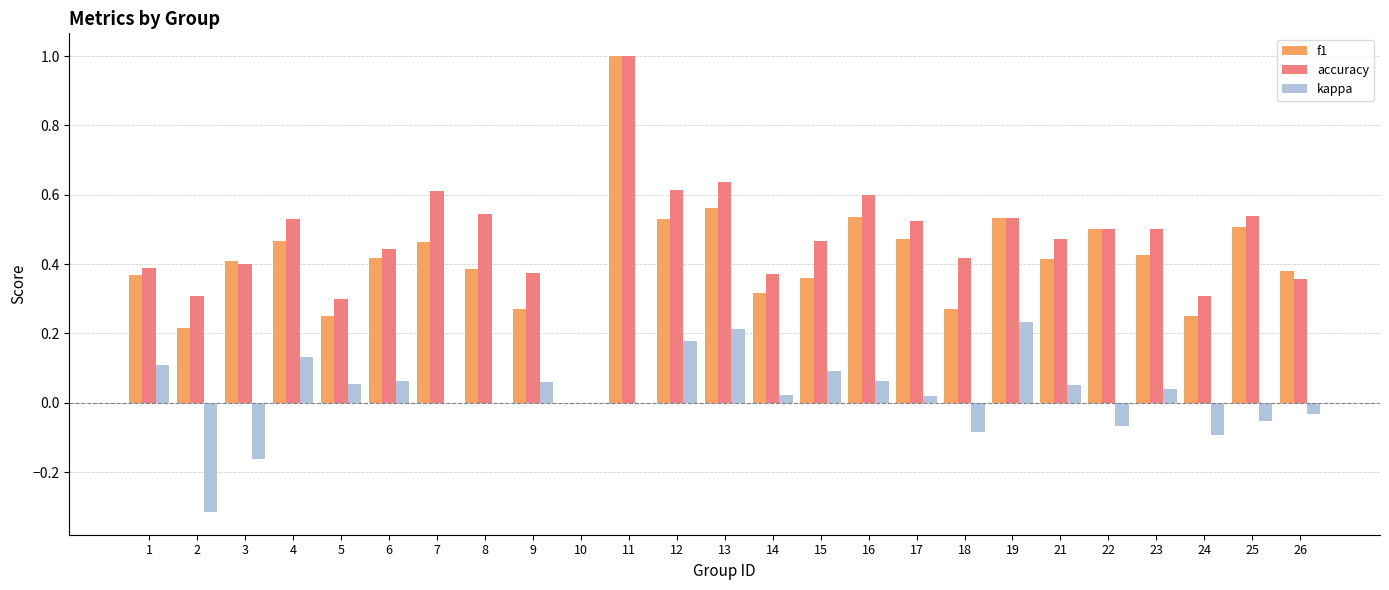

The value of kappa at 21 is 0.0. True or false?

False